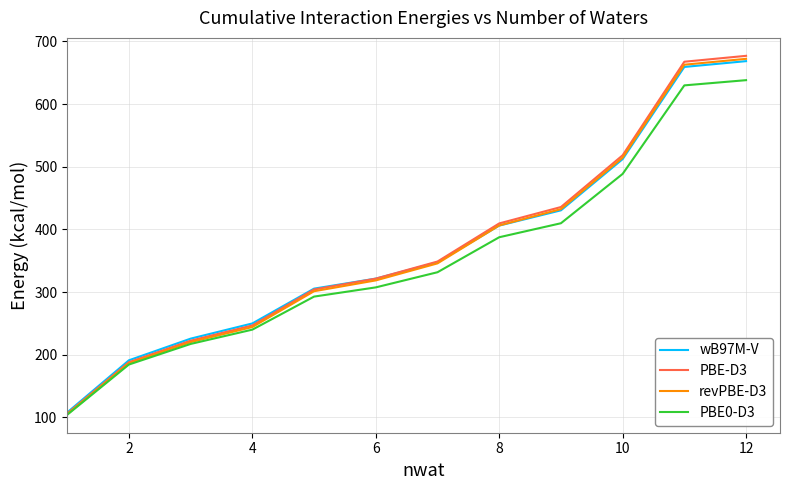

What is the highest value of the wB97M-V series?

668.4